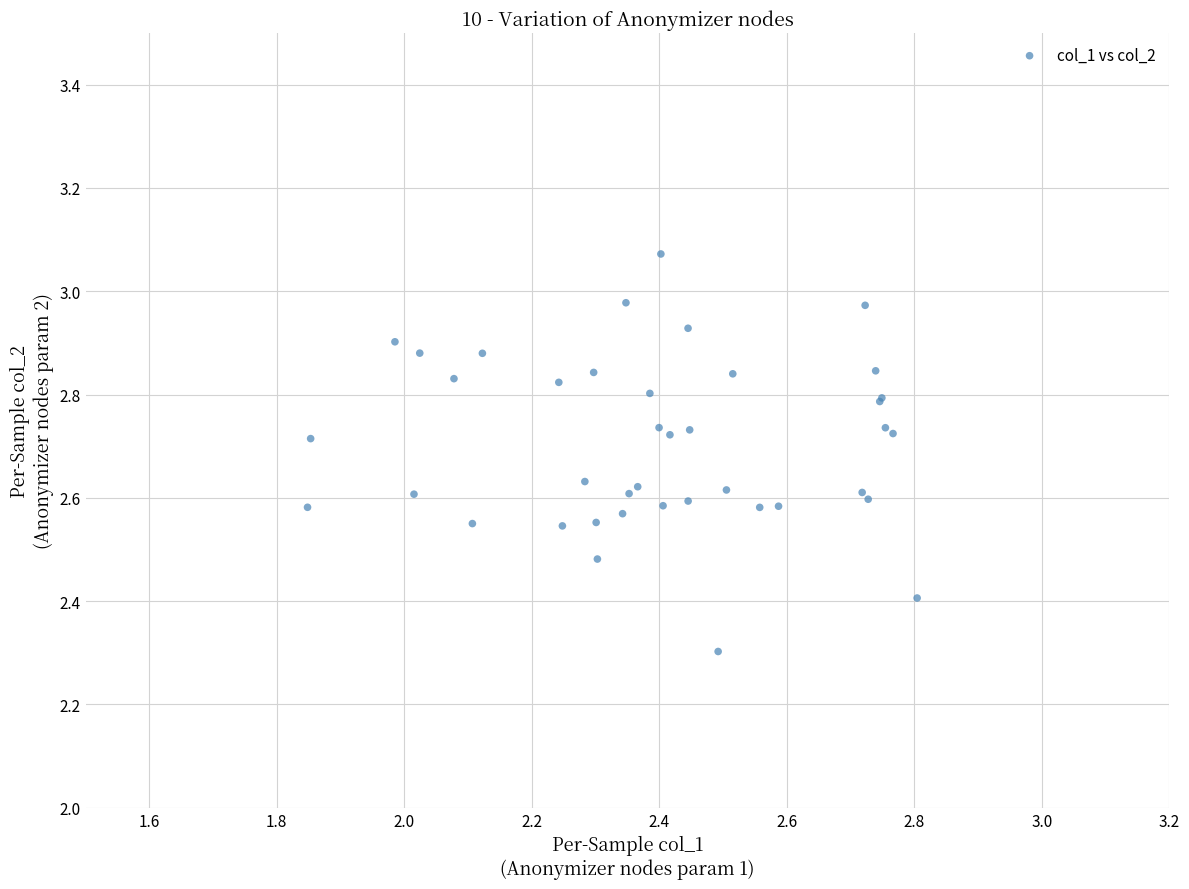

What Y value in the scatter plot is closest to 2?

2.3